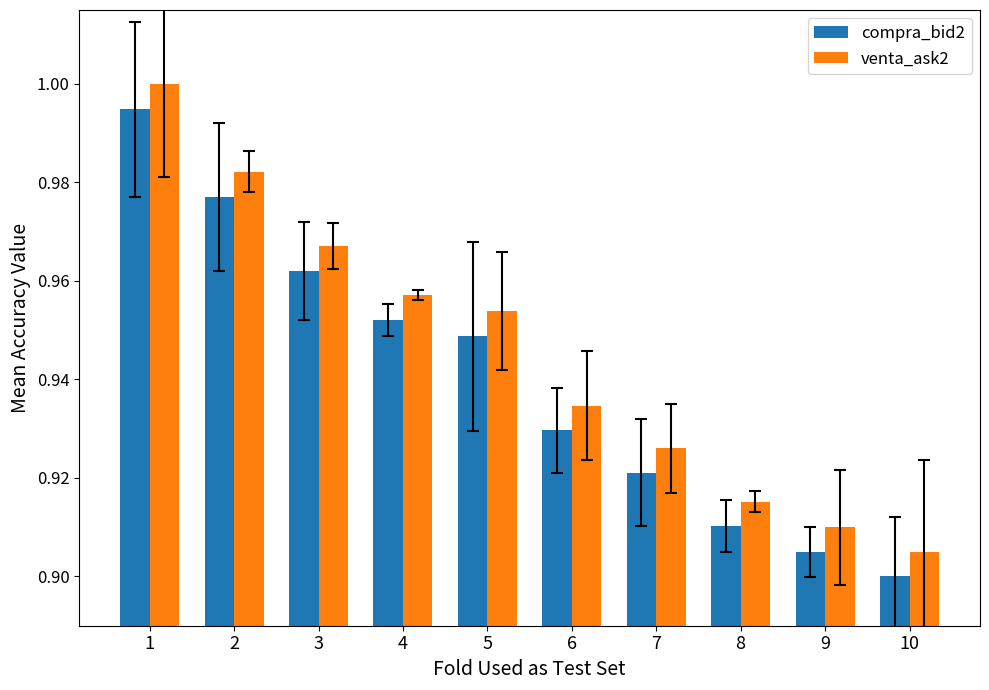

How many distinct data groups are displayed?

2